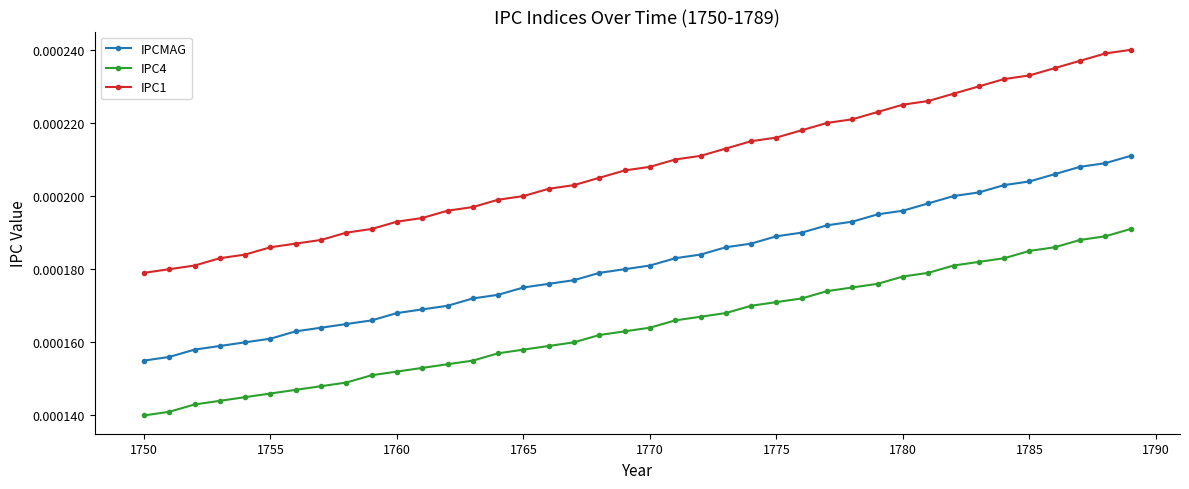

True or false: IPCMAG and IPC1 cross at least once.

False